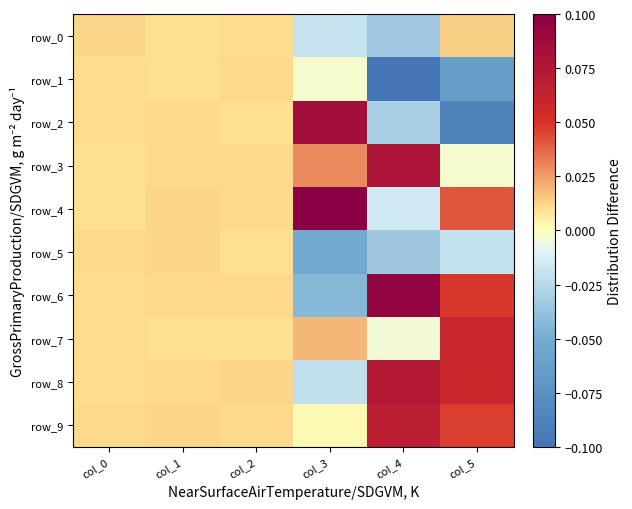

Reading left to right, transcribe all the data shown in this chart.

row_0: col_0=0.0	col_1=0.0	col_2=0.0	col_3=-0.0	col_4=-0.0	col_5=0.0
row_1: col_0=0.0	col_1=0.0	col_2=0.0	col_3=-0.0	col_4=-0.1	col_5=-0.1
row_2: col_0=0.0	col_1=0.0	col_2=0.0	col_3=0.1	col_4=-0.0	col_5=-0.1
row_3: col_0=0.0	col_1=0.0	col_2=0.0	col_3=0.0	col_4=0.1	col_5=-0.0
row_4: col_0=0.0	col_1=0.0	col_2=0.0	col_3=0.1	col_4=-0.0	col_5=0.0
row_5: col_0=0.0	col_1=0.0	col_2=0.0	col_3=-0.1	col_4=-0.0	col_5=-0.0
row_6: col_0=0.0	col_1=0.0	col_2=0.0	col_3=-0.0	col_4=0.1	col_5=0.0
row_7: col_0=0.0	col_1=0.0	col_2=0.0	col_3=0.0	col_4=-0.0	col_5=0.1
row_8: col_0=0.0	col_1=0.0	col_2=0.0	col_3=-0.0	col_4=0.1	col_5=0.1
row_9: col_0=0.0	col_1=0.0	col_2=0.0	col_3=0.0	col_4=0.1	col_5=0.0